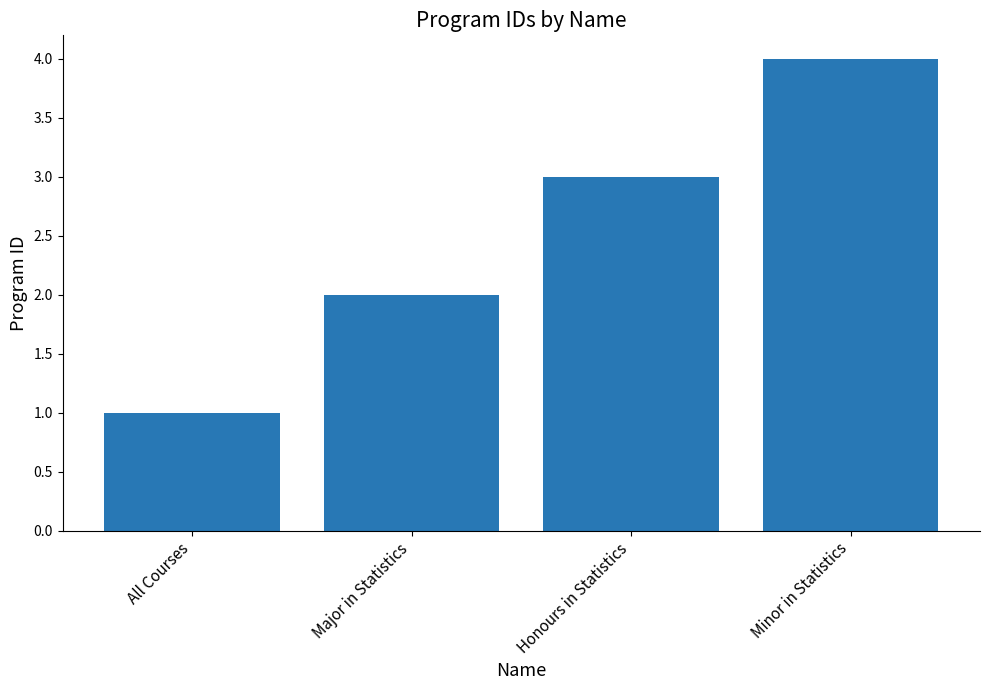

Approximately how many times larger is the value at Major in Statistics compared to Honours in Statistics?

0.7